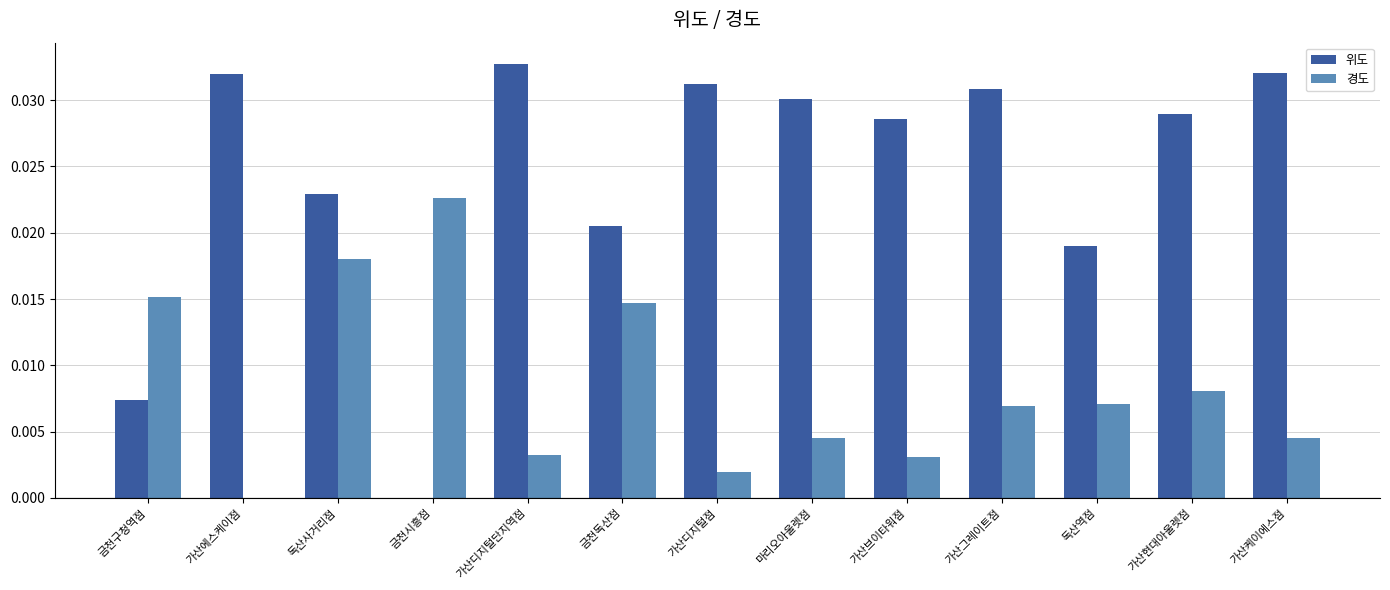

How many groups of bars are there?

13